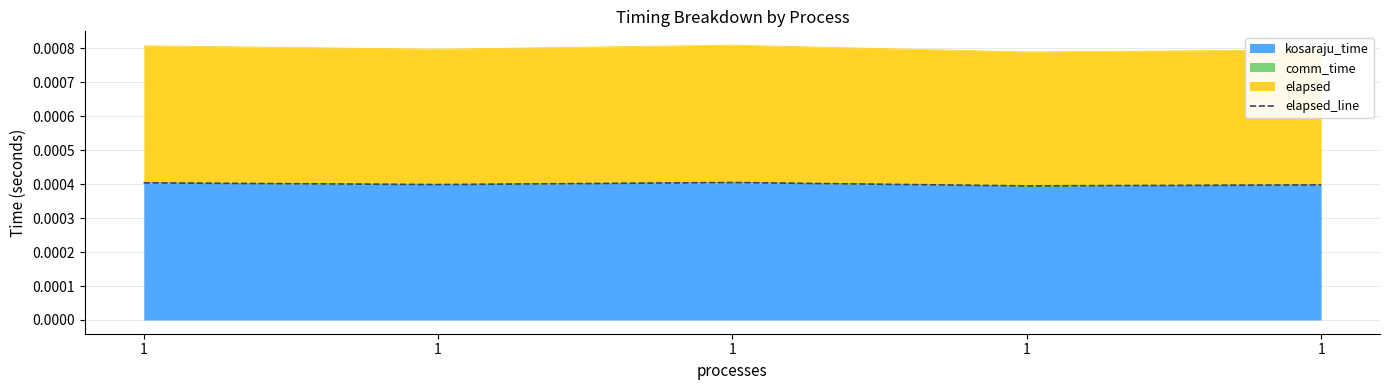

How many interior local valleys (lower than both neighbors) does the data have?

2